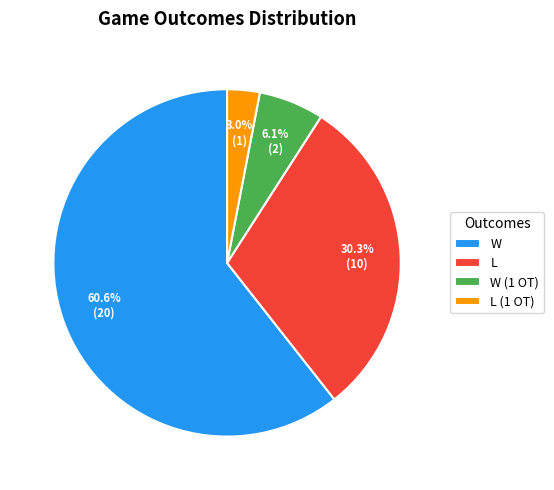

To the nearest percent, what percentage of the pie is L?

30%